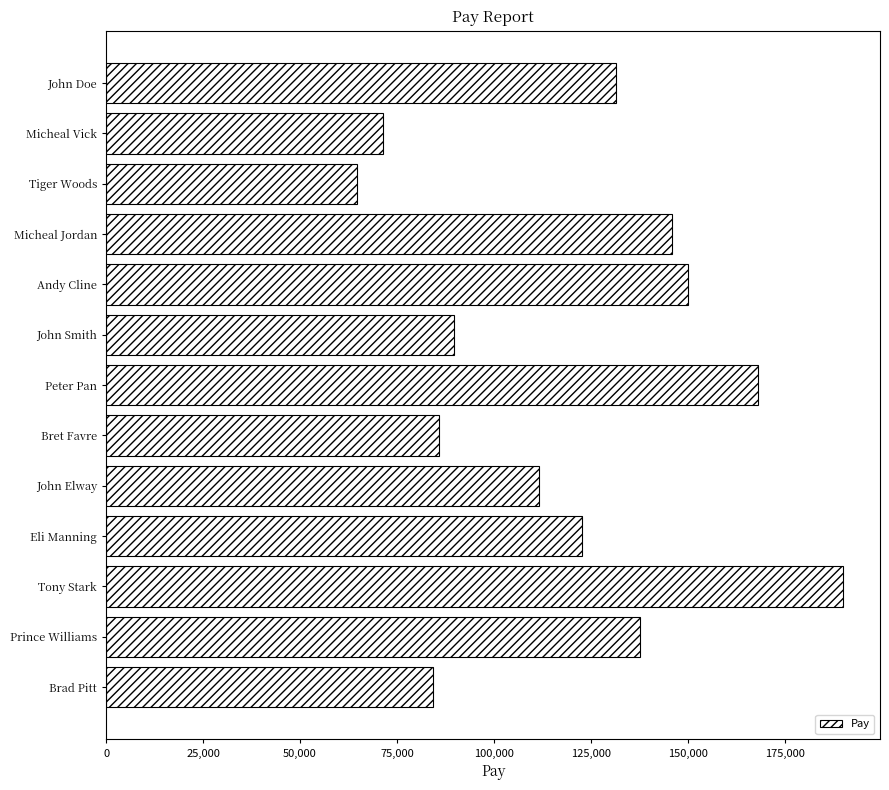

Which has a higher value, Peter Pan or Bret Favre?

Peter Pan